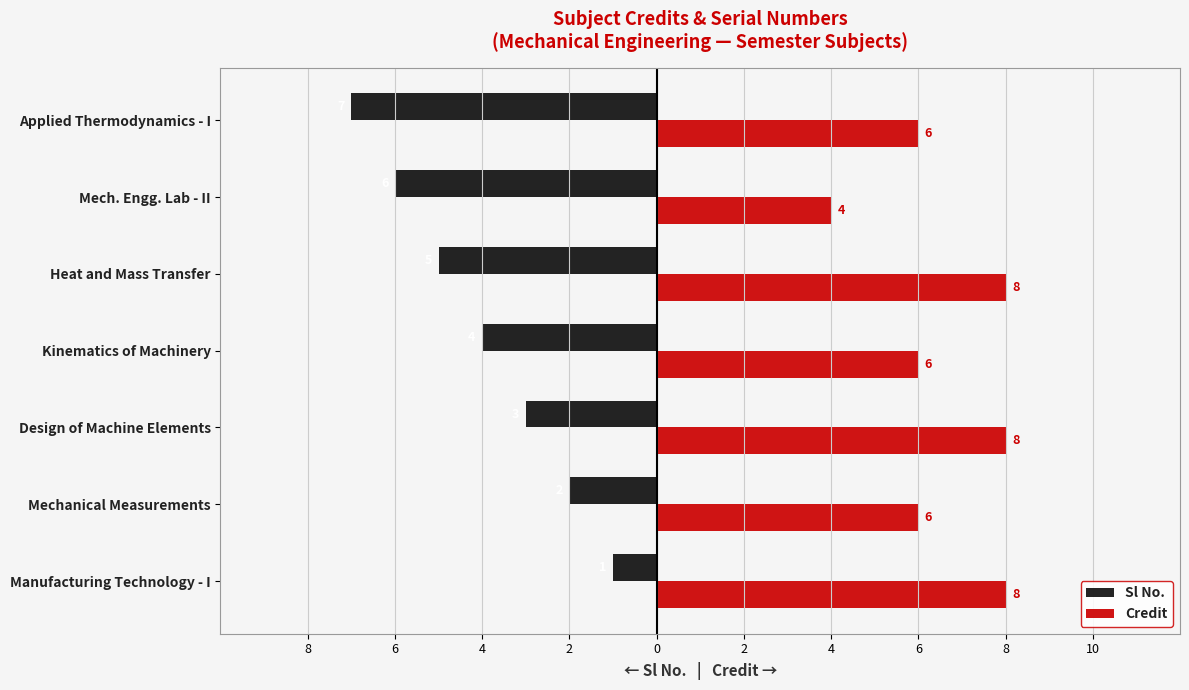

List the series in order of their overall mean, lowest first.

Sl No., Credit